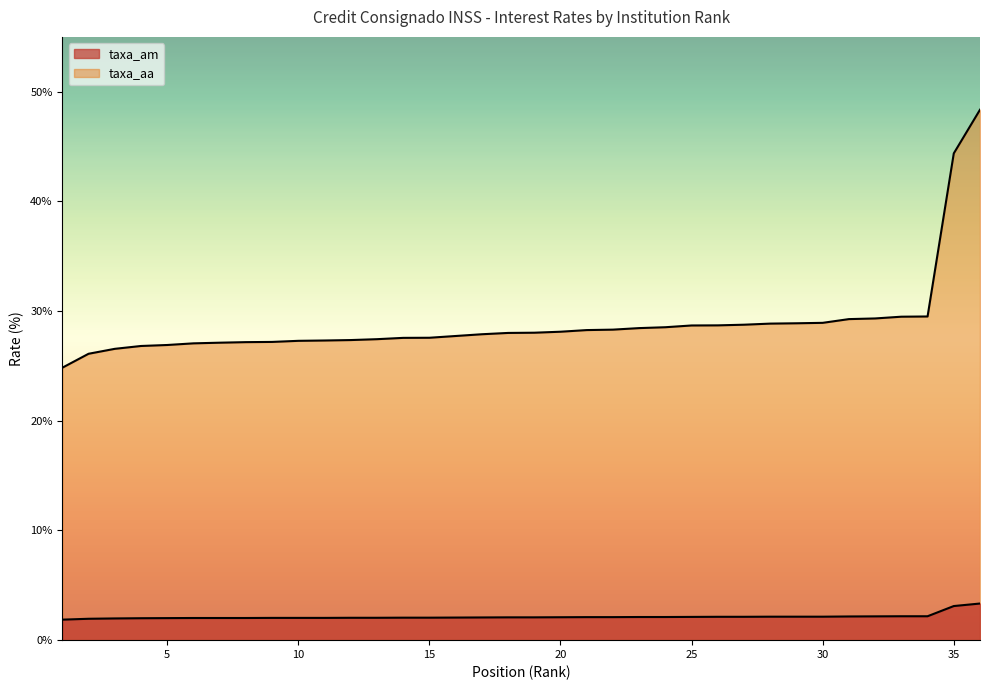

What is the difference between the second highest and minimum values in the taxa_am series?

1.2